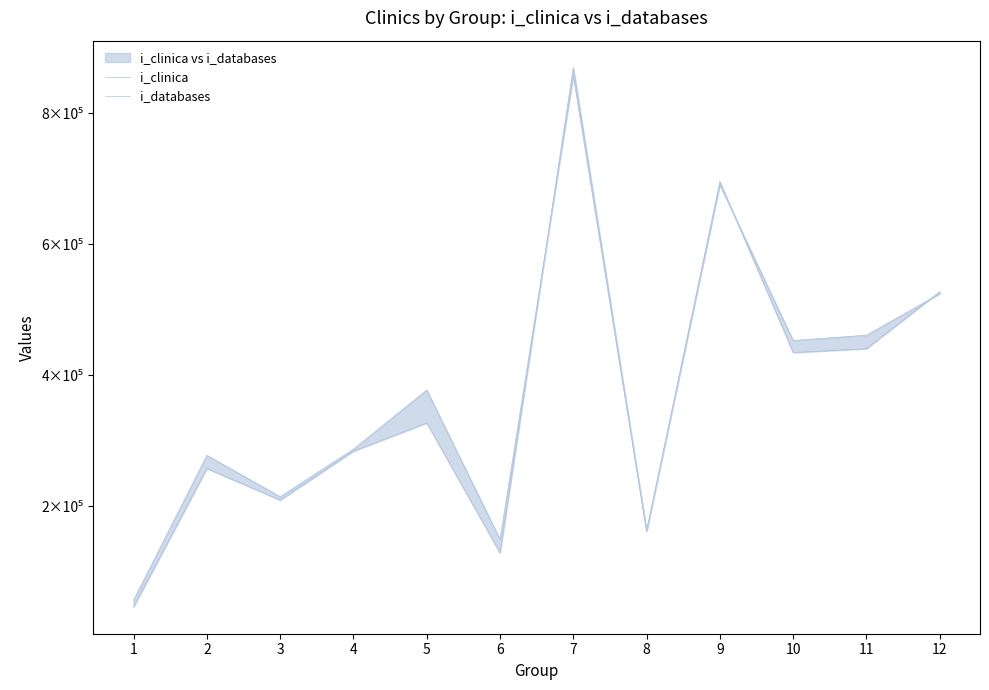

Which category has the highest value across all series?

7